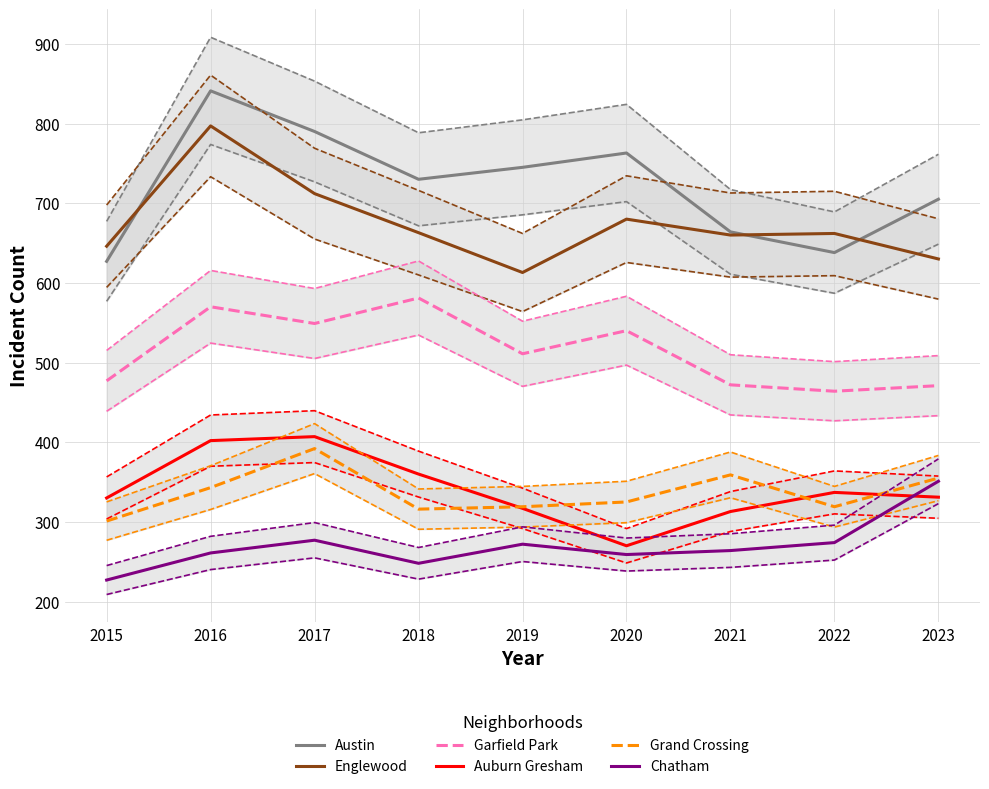

What is the sum of all Englewood values?

6063